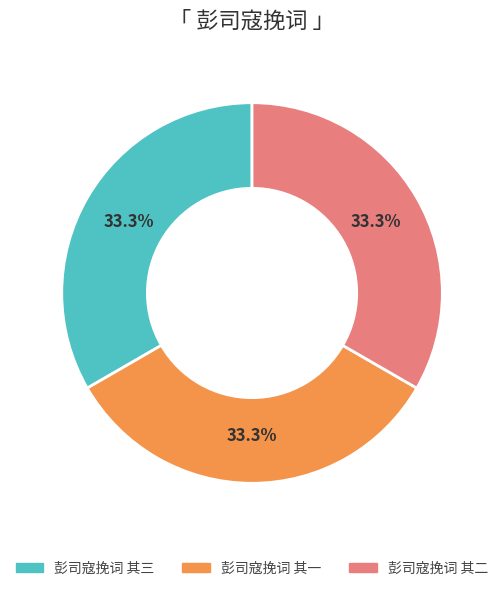

True or false: 彭司寇挽词 其三 accounts for 19% of the total.

False